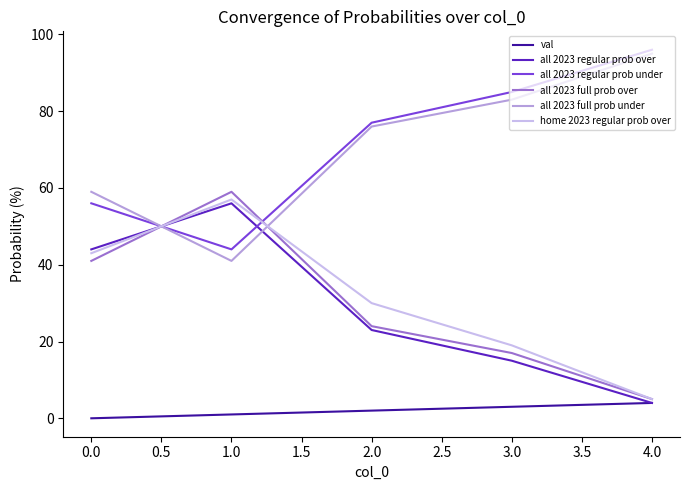

Is this an area chart (filled region under the line)?

No